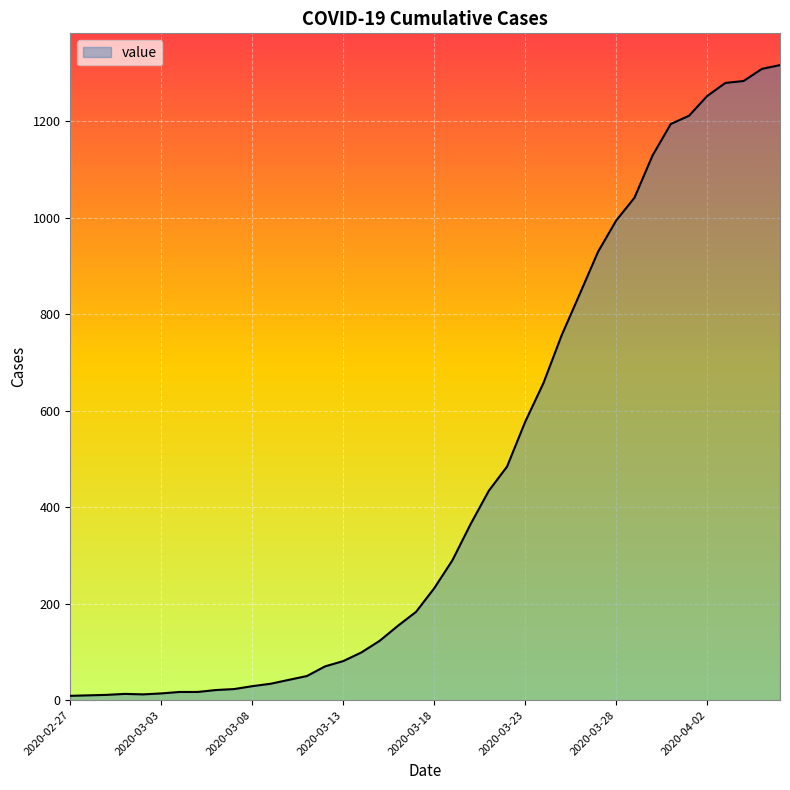

What is the maximum value shown in the chart?

1316